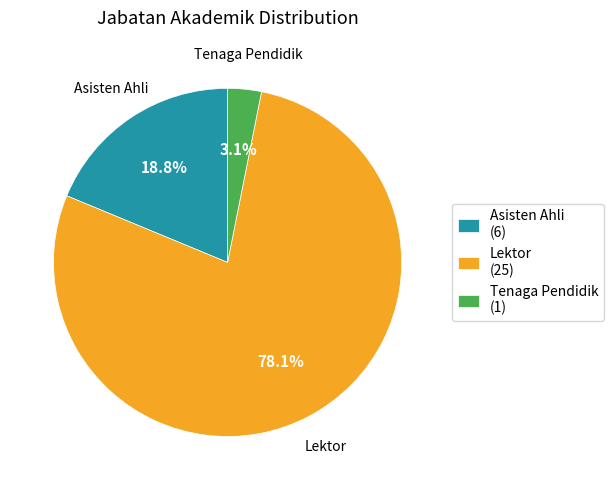

Between Tenaga Pendidik and Lektor, which is larger?

Lektor